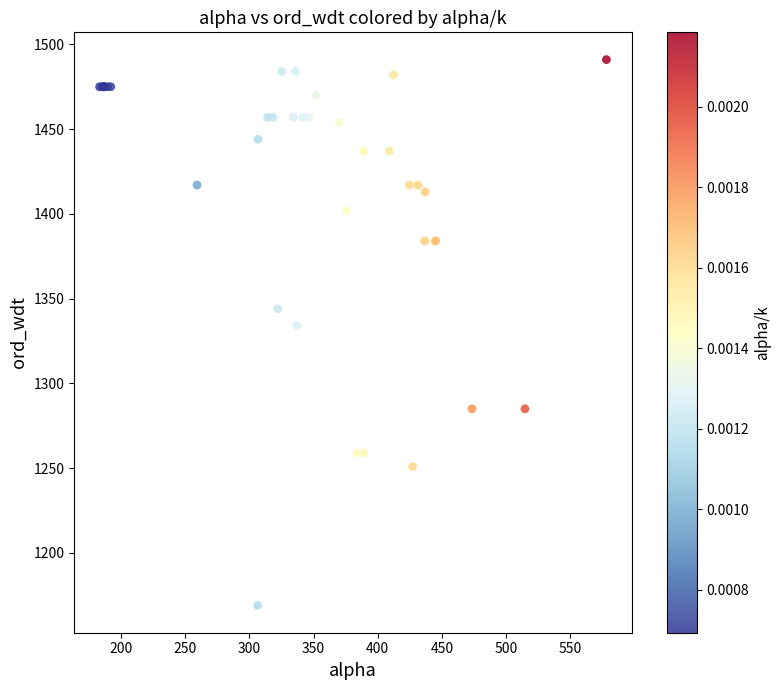

What Y value in the scatter plot is closest to 1330?

1334